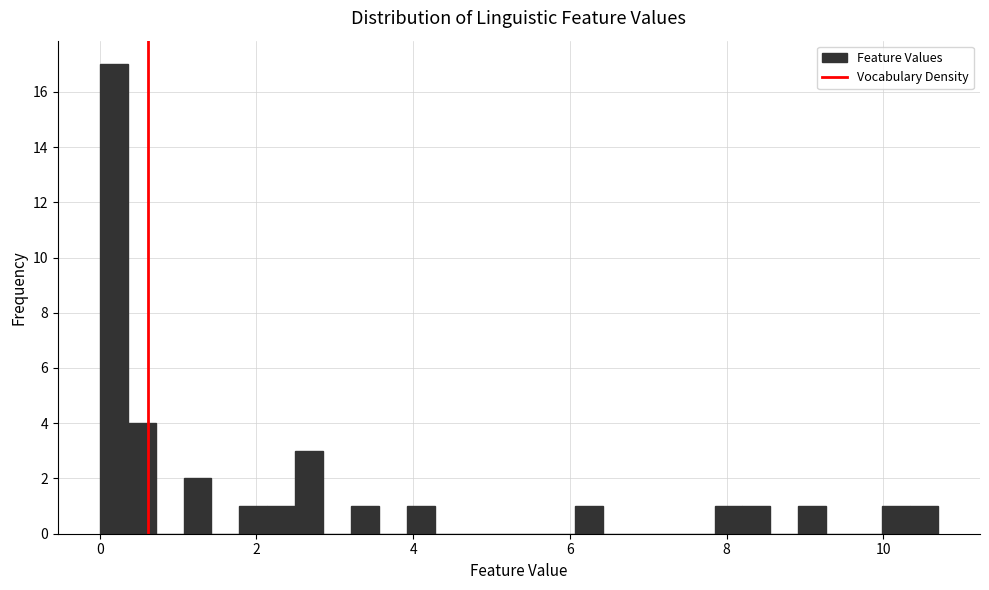

Read against the x-axis, roughly where is the centre of the tallest bar?

0.2